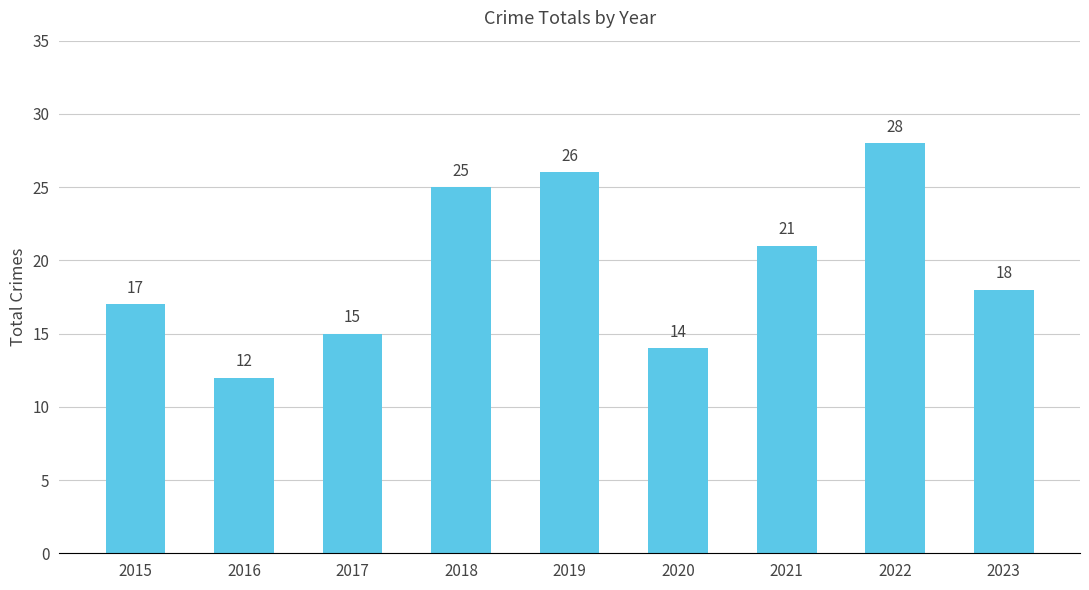

What is the sum of all values?

176